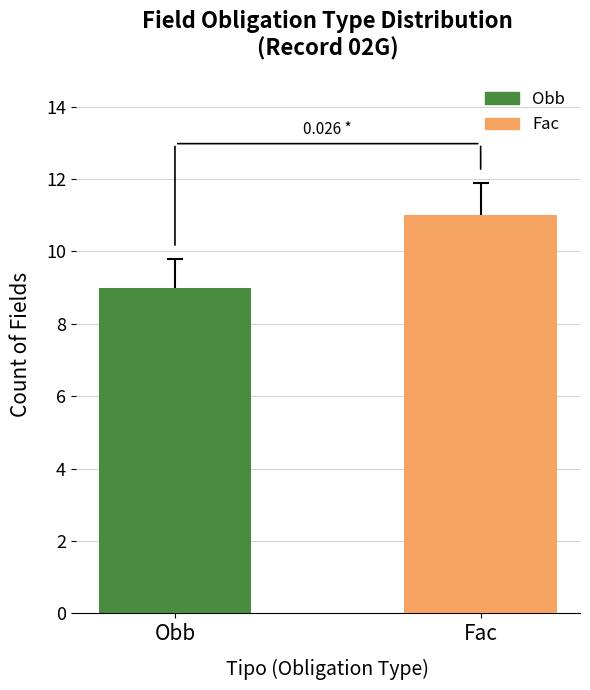

Between Fac and Obb, which is larger?

Fac